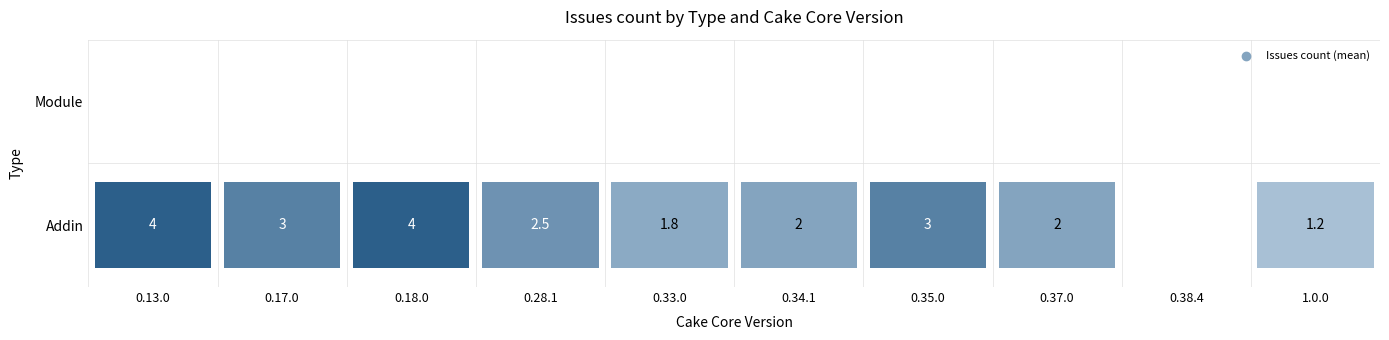

At which category does the chart reach its peak across all series?

0.13.0